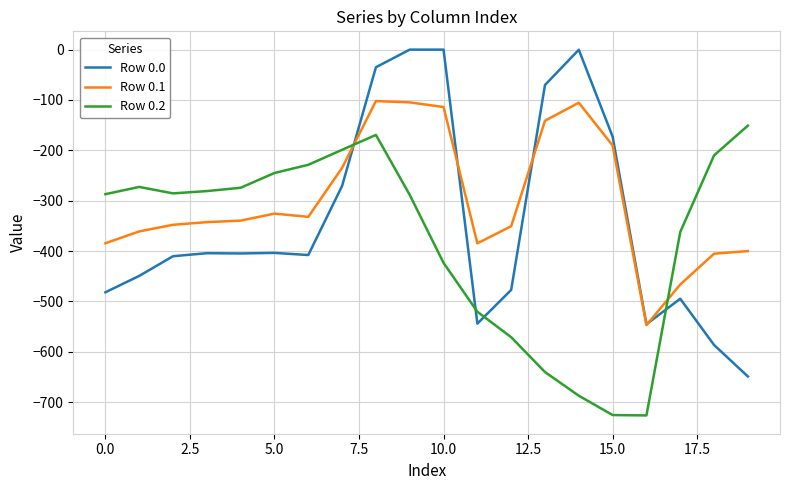

Which series has the largest total across all categories?

Row 0.1